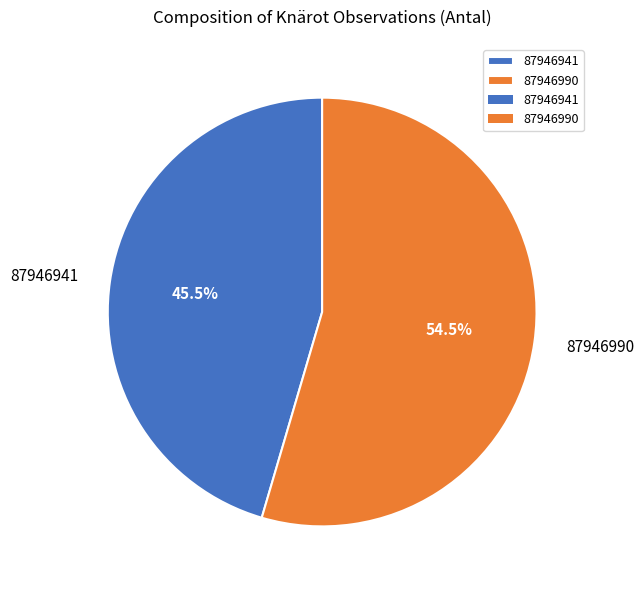

Rank the categories by value from lowest to highest.

87946941, 87946990